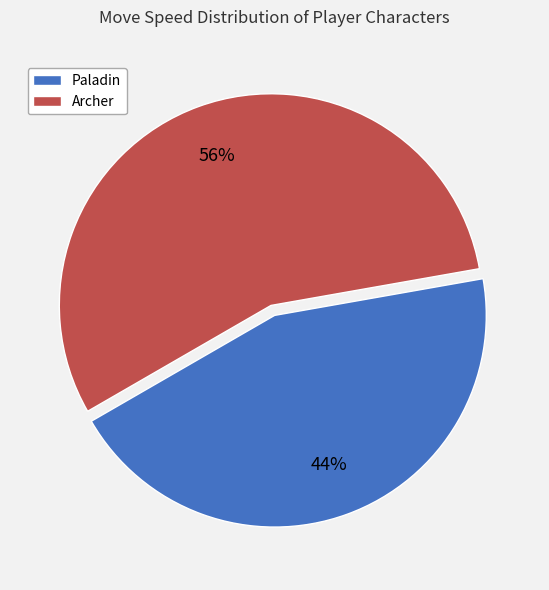

Which category has the smallest portion of the pie?

Paladin